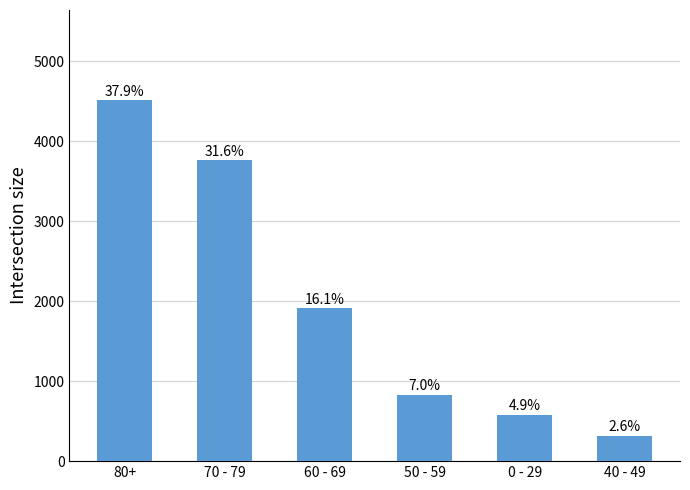

What is the sum of the values at 50 - 59 and 0 - 29?

1410